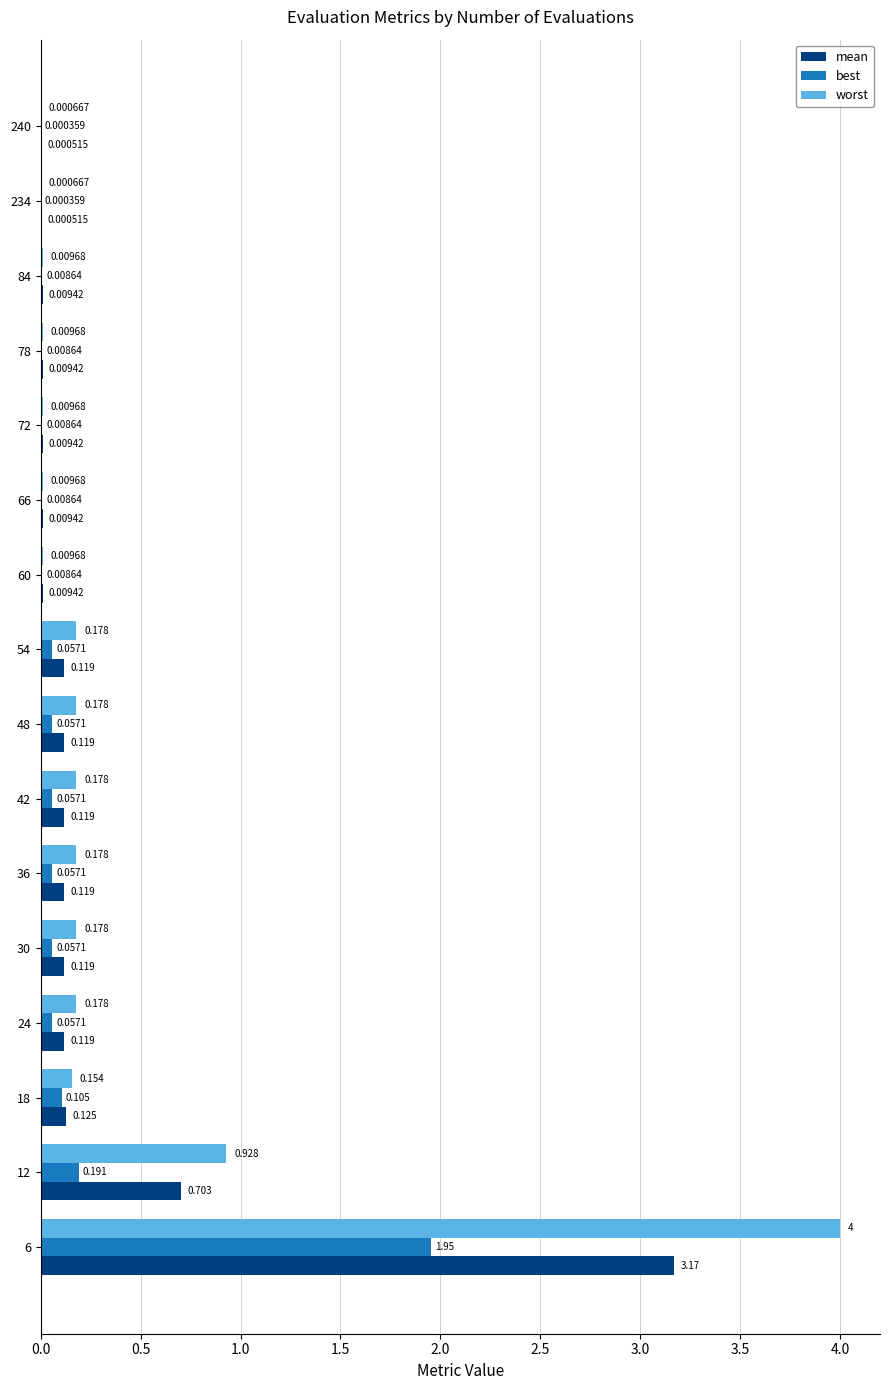

Which series has the largest total across all categories?

worst